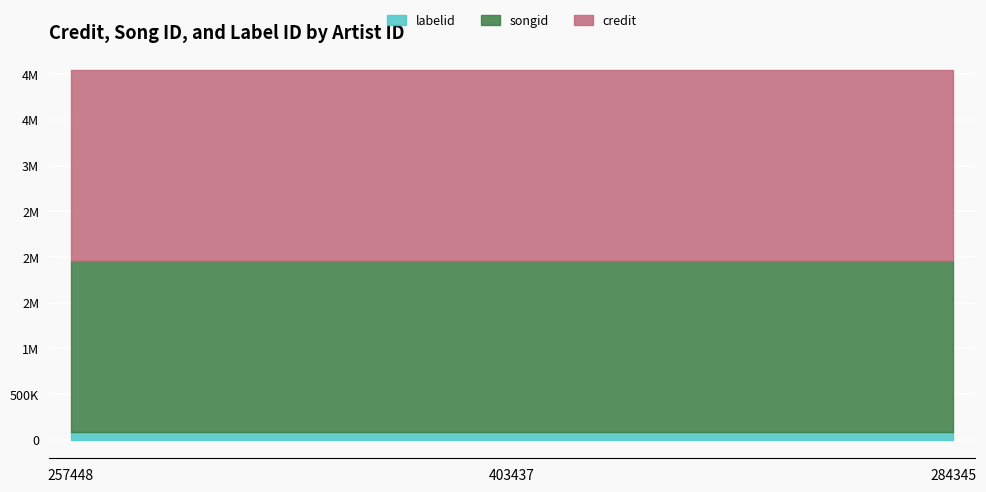

Reading left to right, list all the values displayed in this chart.

labelid: 83501	83501	83501
credit: 2087843	2087843	2087843
songid: 1869318	1869318	1869318